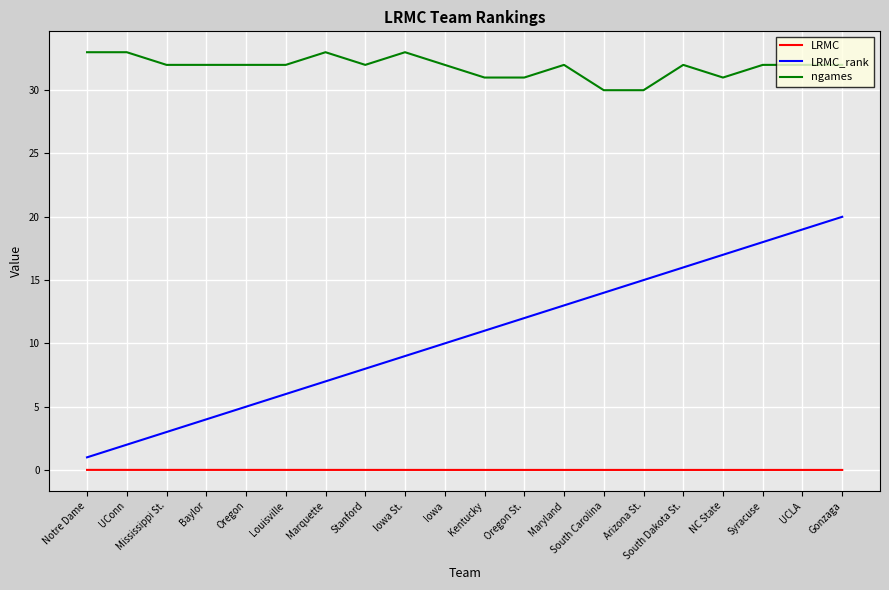

Which series changed the most between Stanford and Kentucky?

LRMC_rank